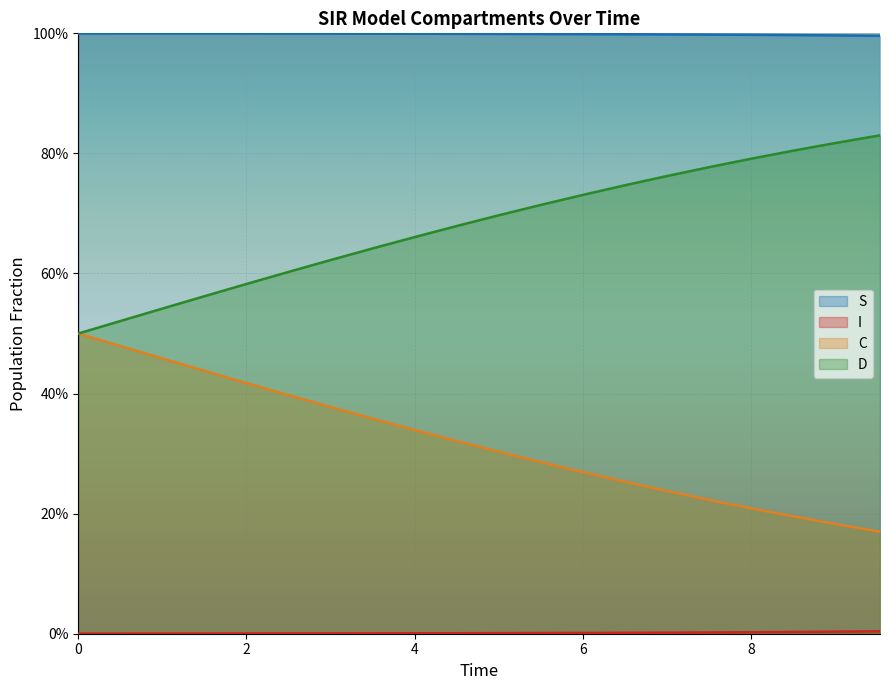

How many lines are shown in the chart?

4